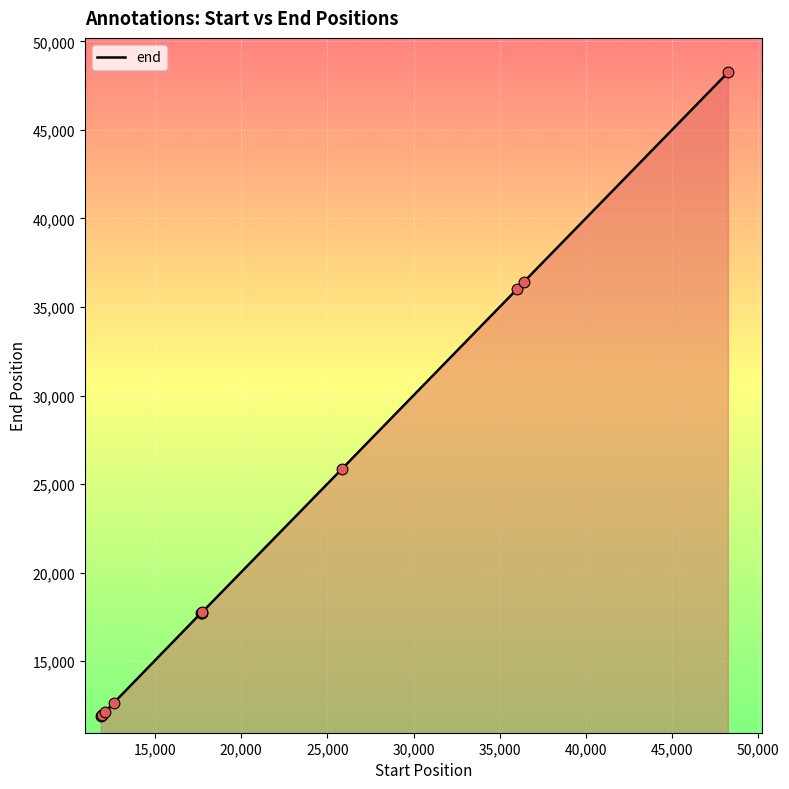

What is the difference between the maximum and minimum values?

36356